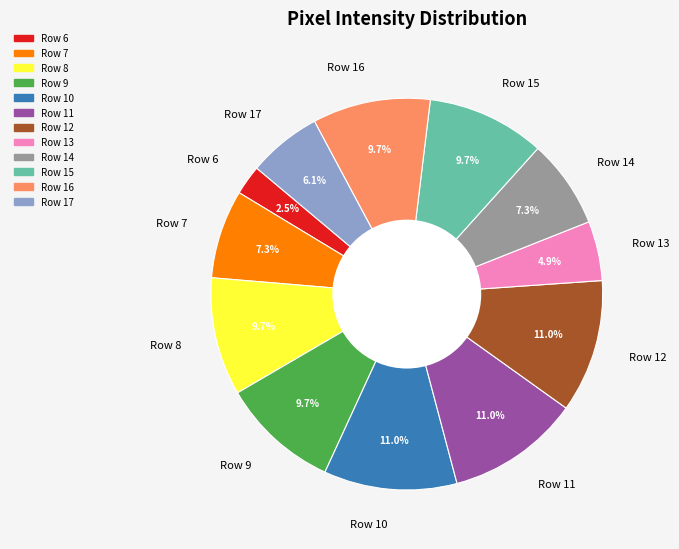

What is the smallest slice in the pie chart?

Row 6